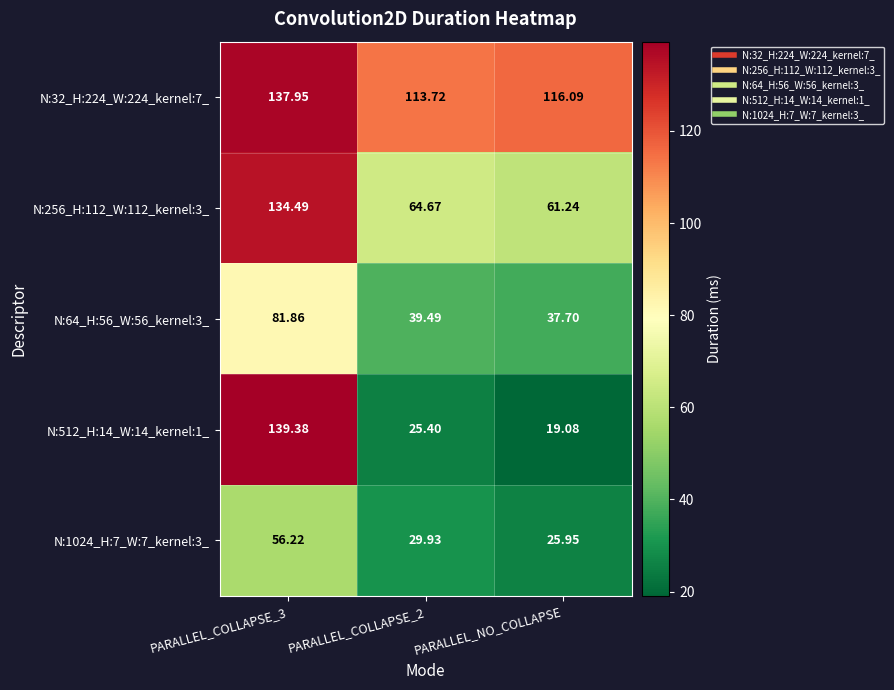

At which category does the chart reach its minimum across all series?

PARALLEL_NO_COLLAPSE